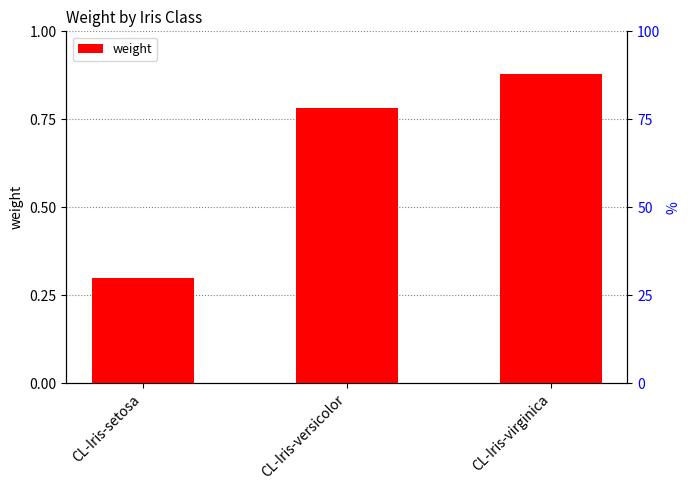

Is it true that the value at CL-Iris-virginica is 1.3?

False